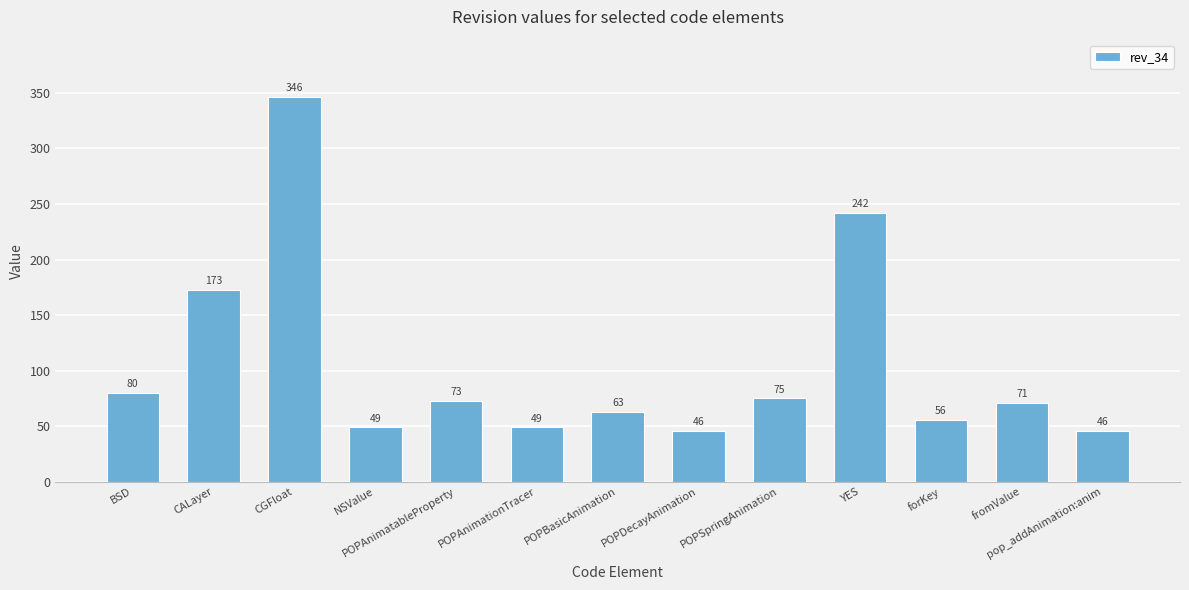

What is the change in value from CGFloat to POPDecayAnimation?

-300